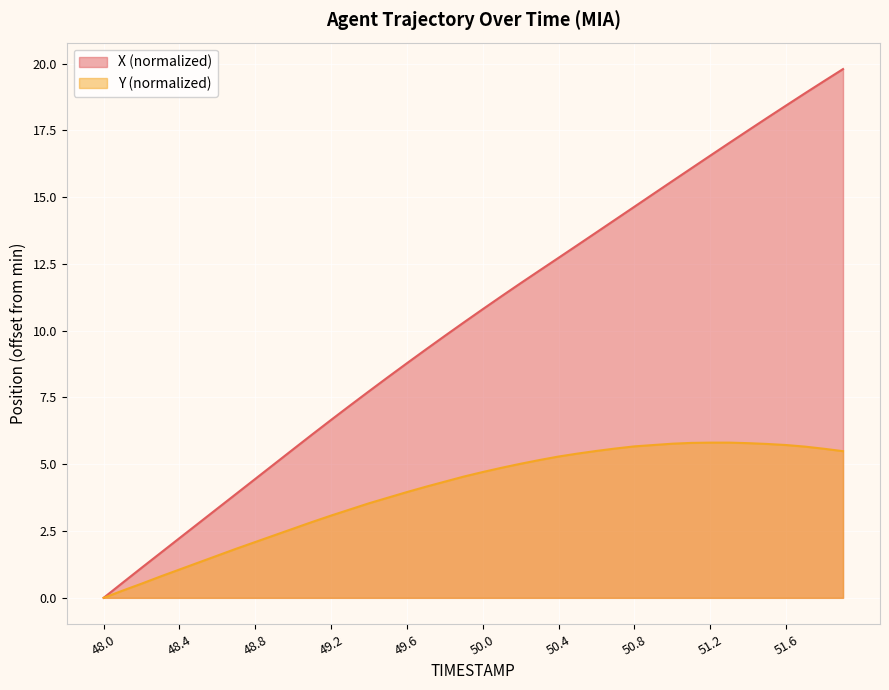

At which label does X reach its peak?

51.9